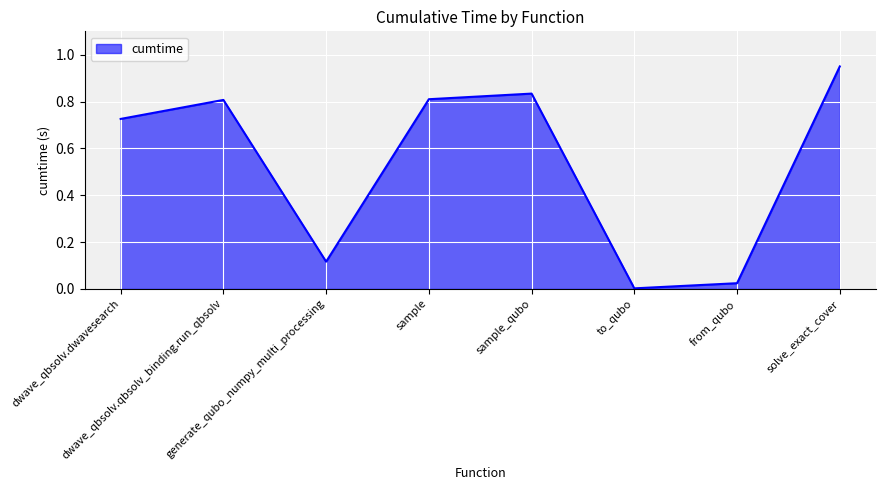

True or false: there are more than 1 points higher than both neighbors.

True